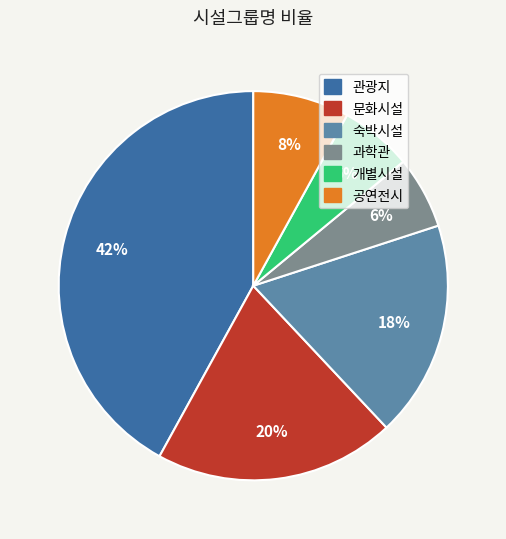

How many slices are in this pie chart?

6